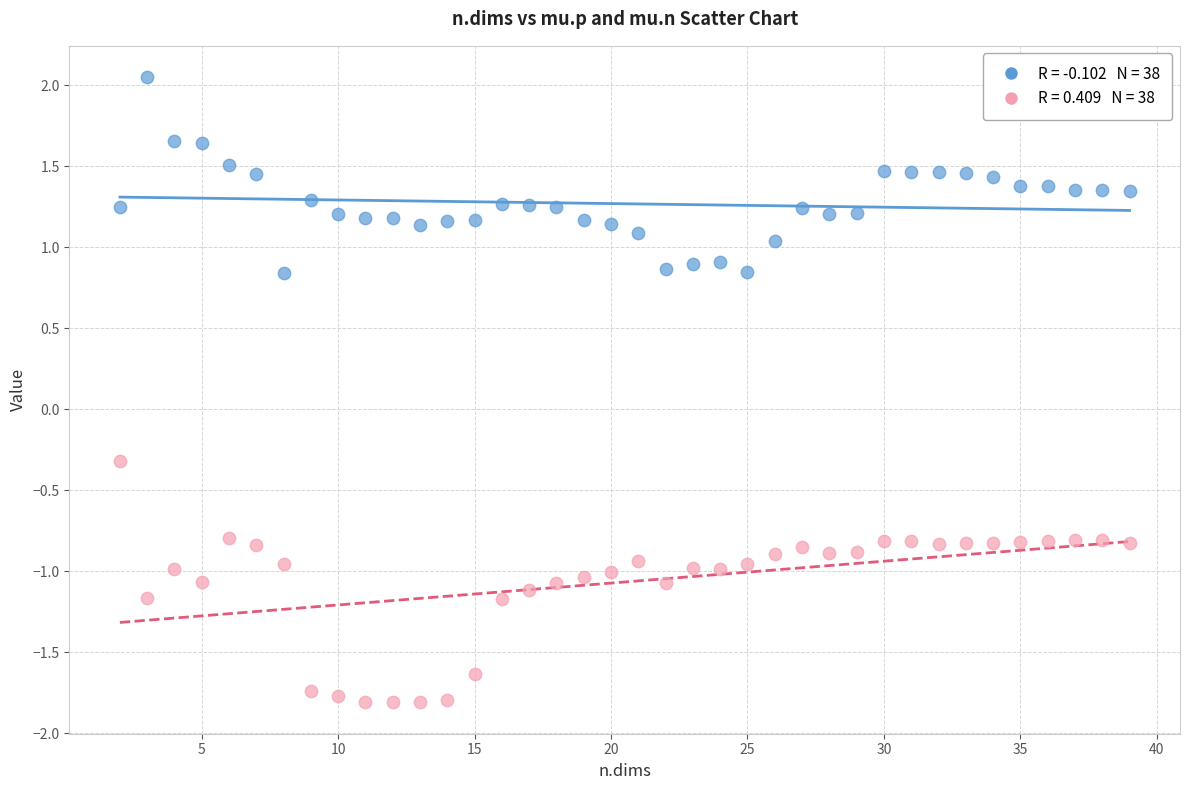

Across all data points, what is the range of X values (max minus min)?

37.0